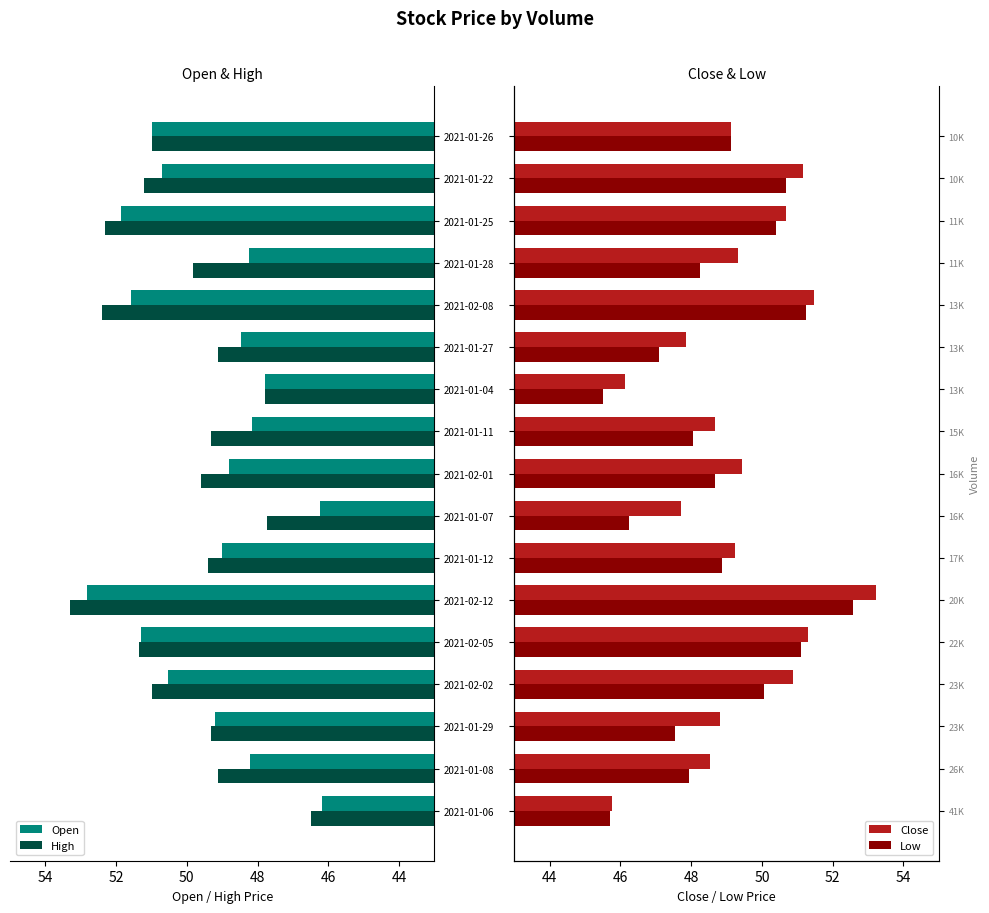

Which category has the highest value in the Open series?

2021-02-12